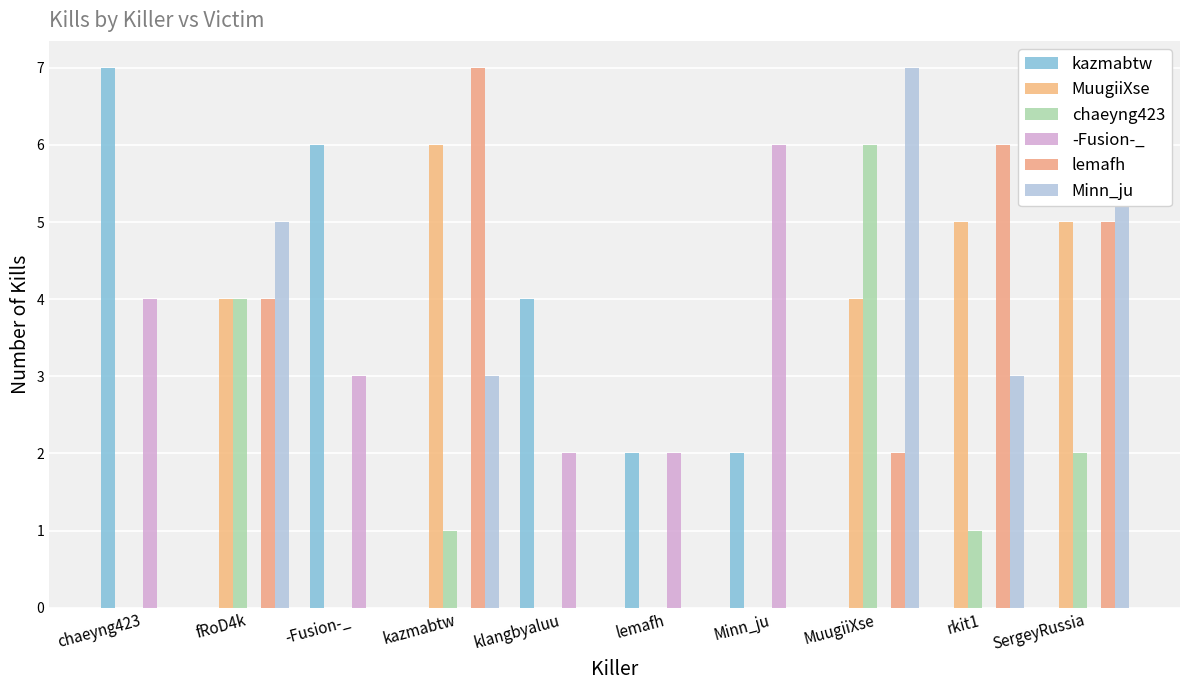

At which label does -Fusion-_ first exceed 2?

chaeyng423